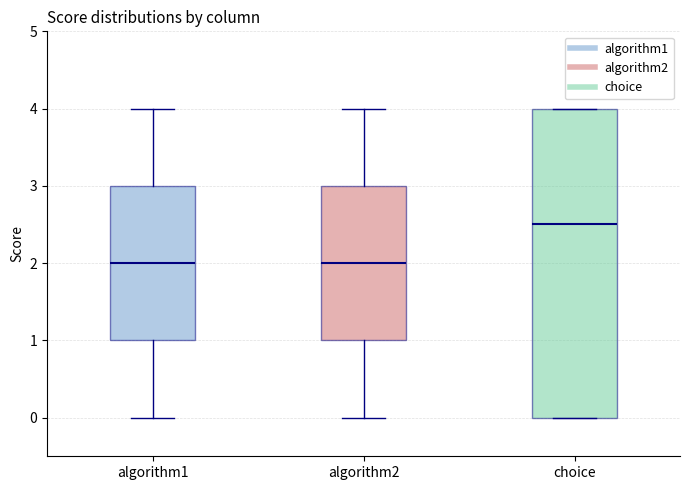

Which box is the tallest, from its lower edge to its upper edge?

choice